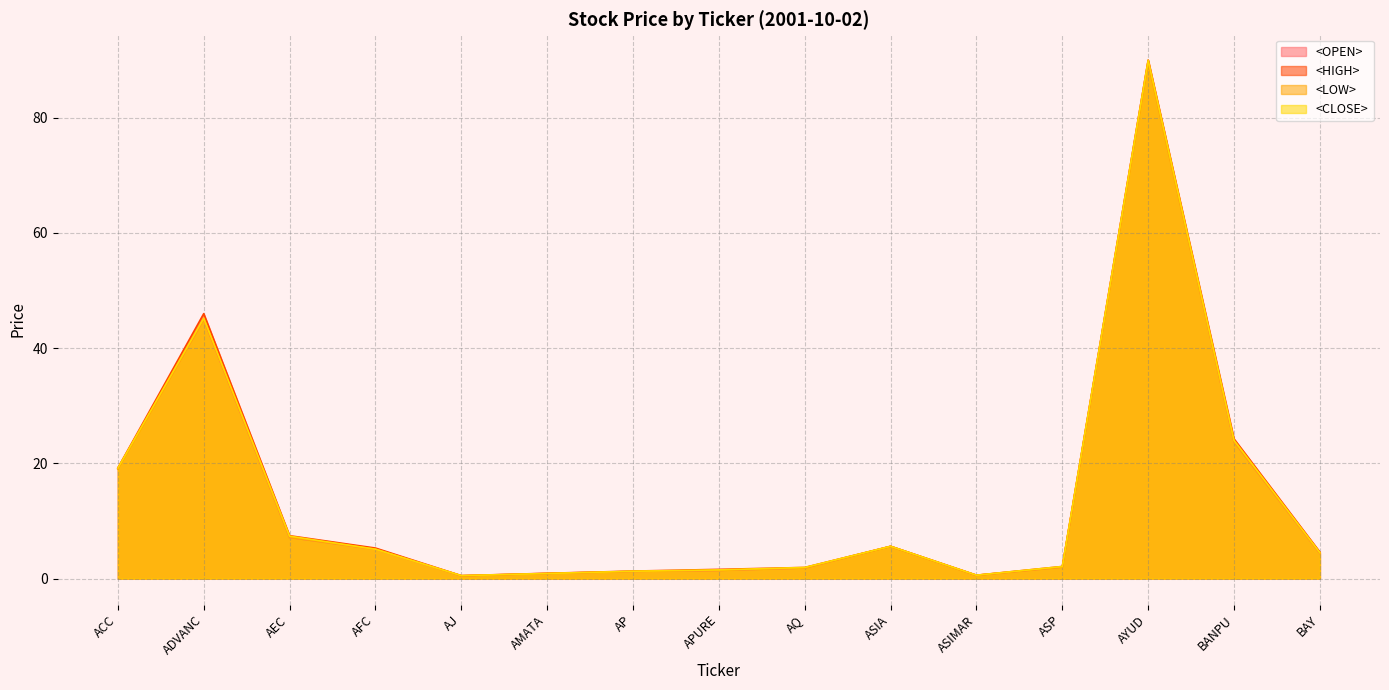

What is the difference between the <LOW> values at AFC and AJ?

4.6